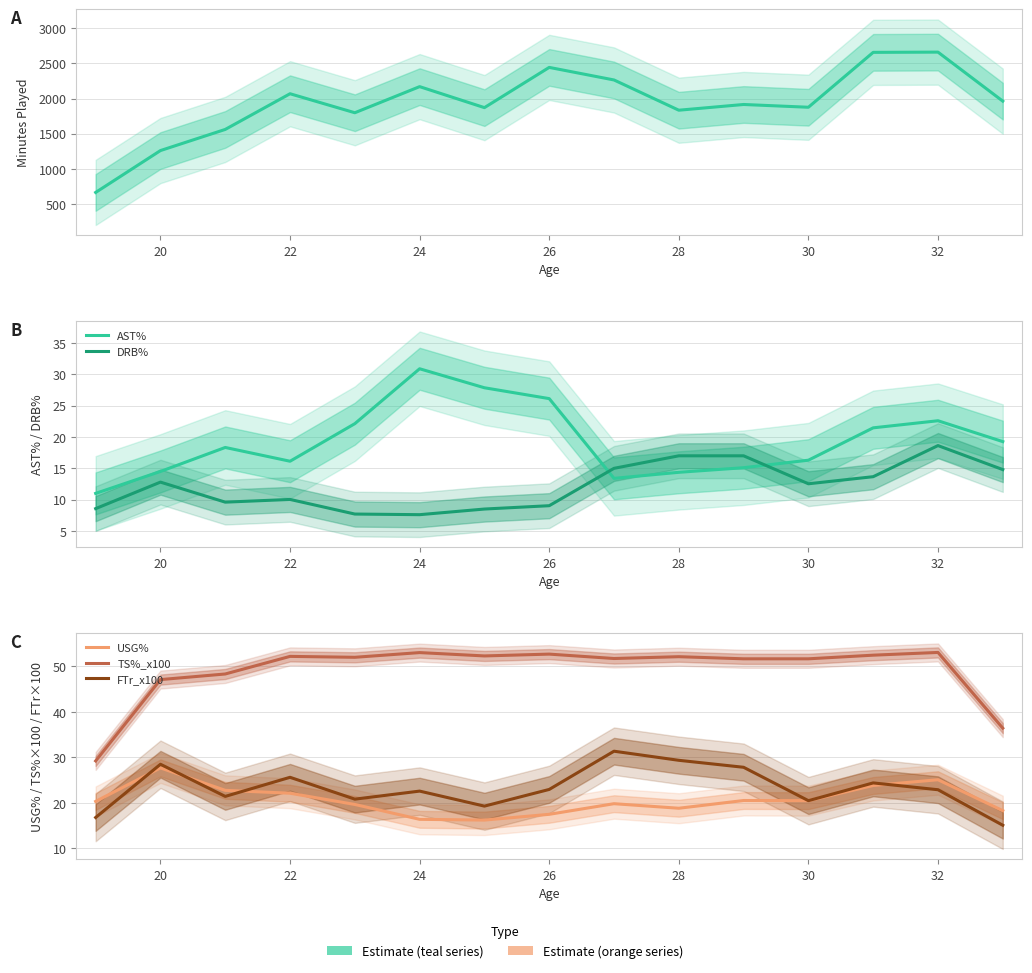

What is the value of the DRB% point at the 1st from the left?

8.6